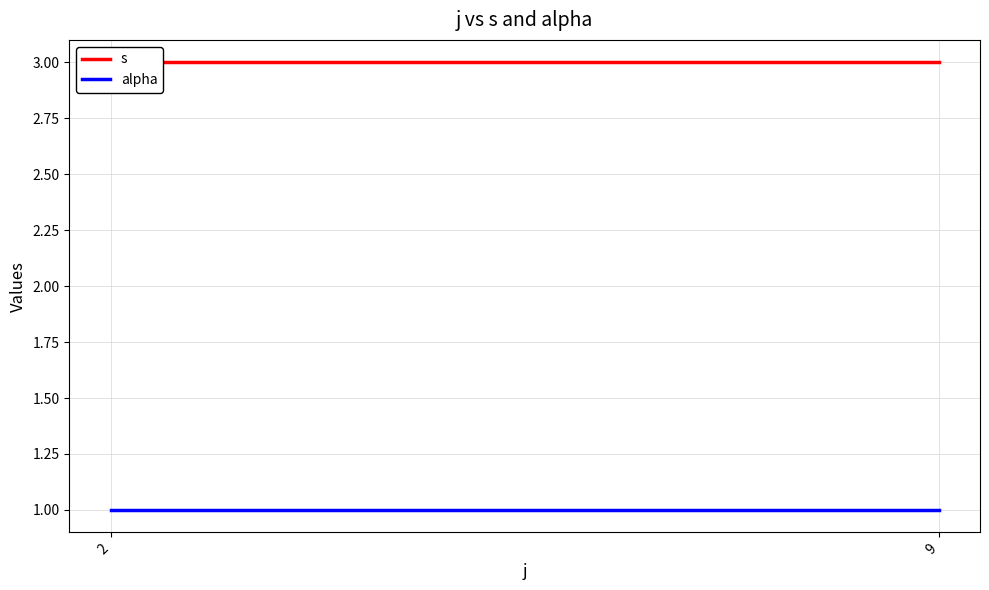

Between 2 and 9, which series saw the biggest shift?

s